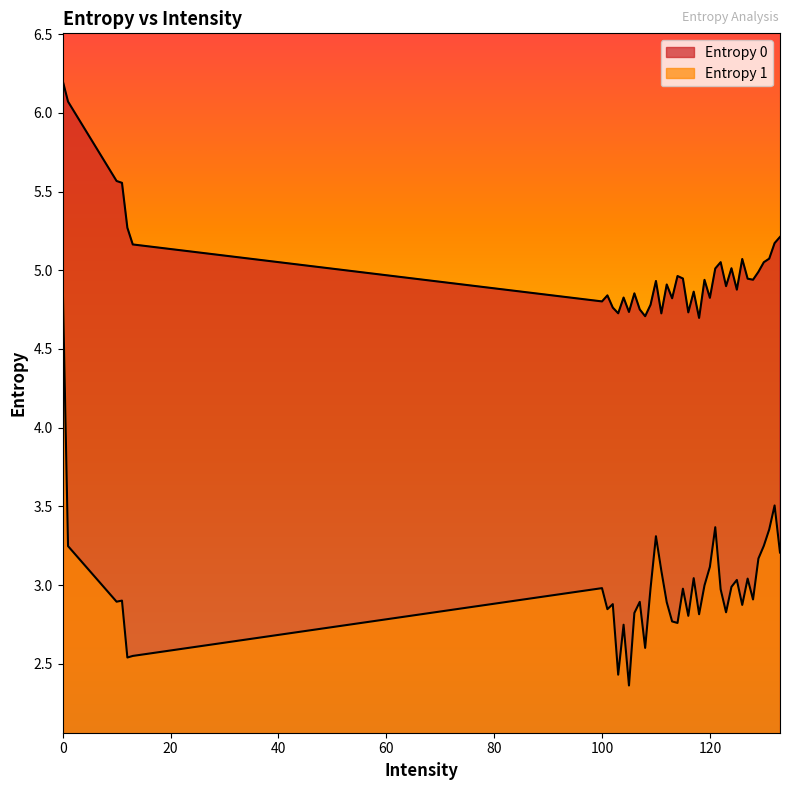

True or false: Entropy 0 and Entropy 1 cross at least once.

False